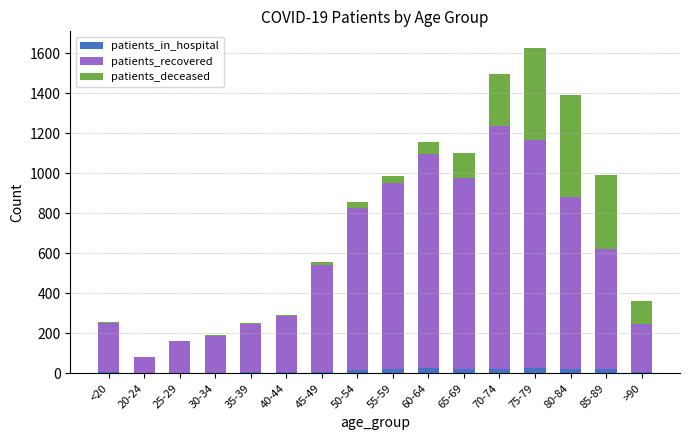

What is the sum of all patients_in_hospital values?

218